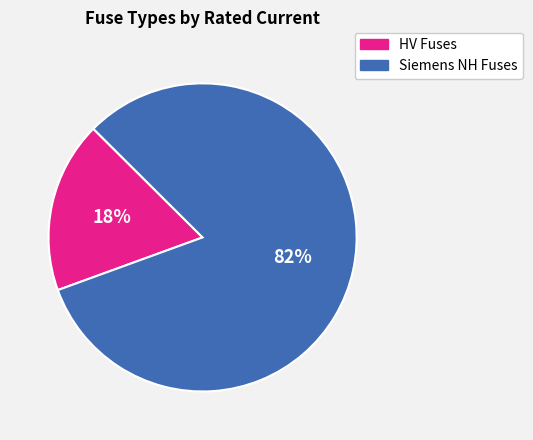

What percentage is the HV Fuses slice, to the nearest percent?

18%